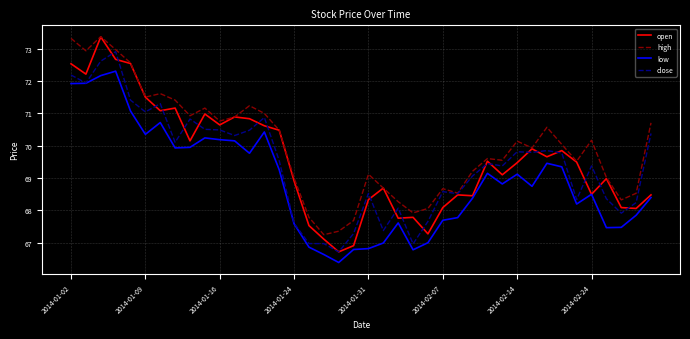

Which series has the widest spread of values?

open